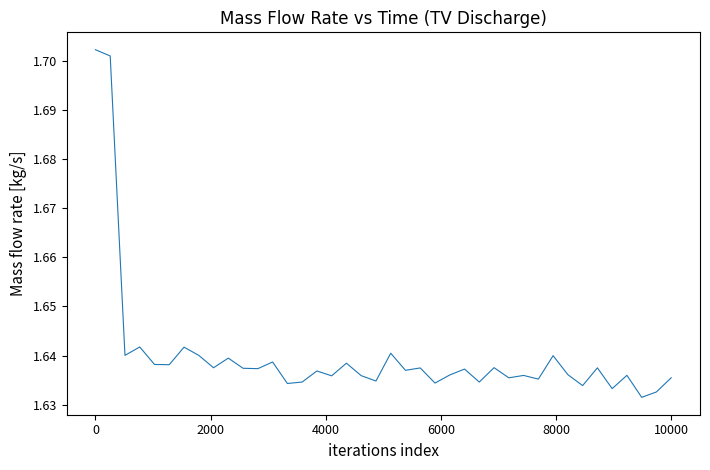

How many lines are shown in the chart?

1